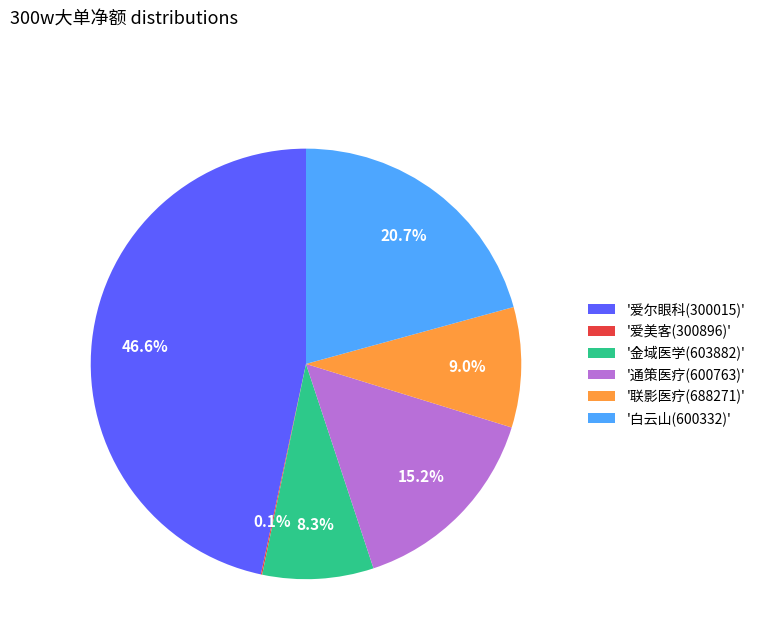

Which slice is the largest?

'爱尔眼科(300015)'